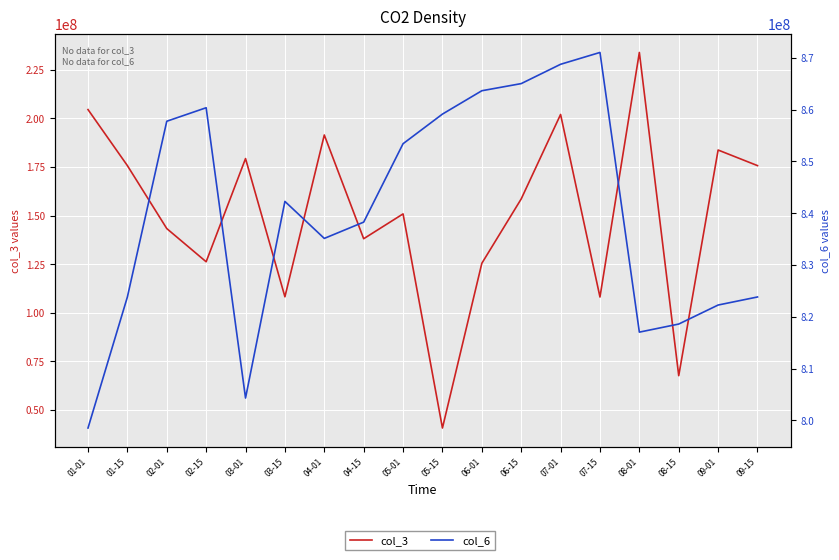

What position from the right is 06-15?

7